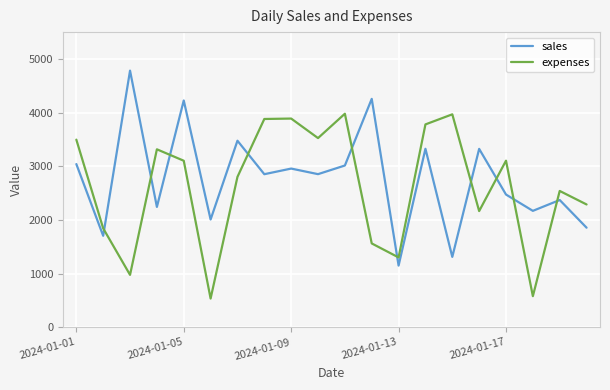

What is the minimum value for sales?

1149